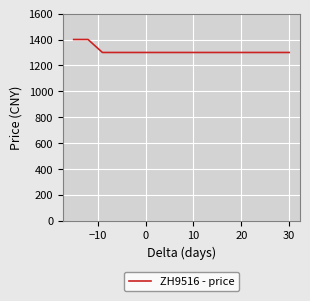

What is the average value?

1313